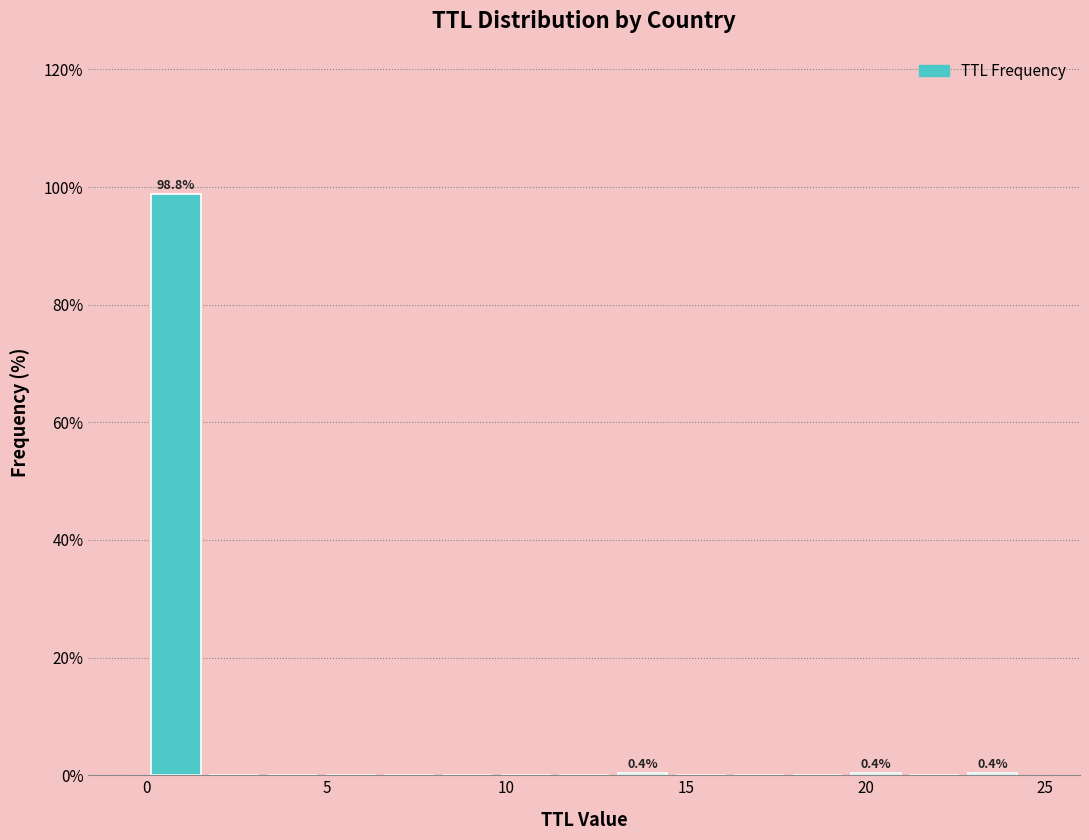

Around what value on the x-axis is the tallest bar? Give the approximate position of its centre, as read against the axis.

1.0